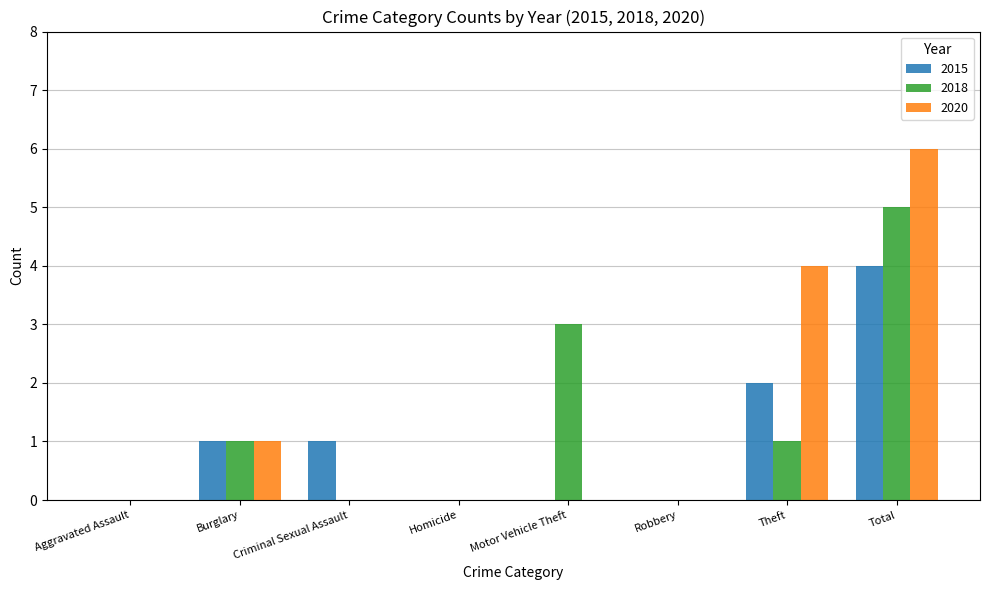

At which category is the sum across all series the highest?

Total